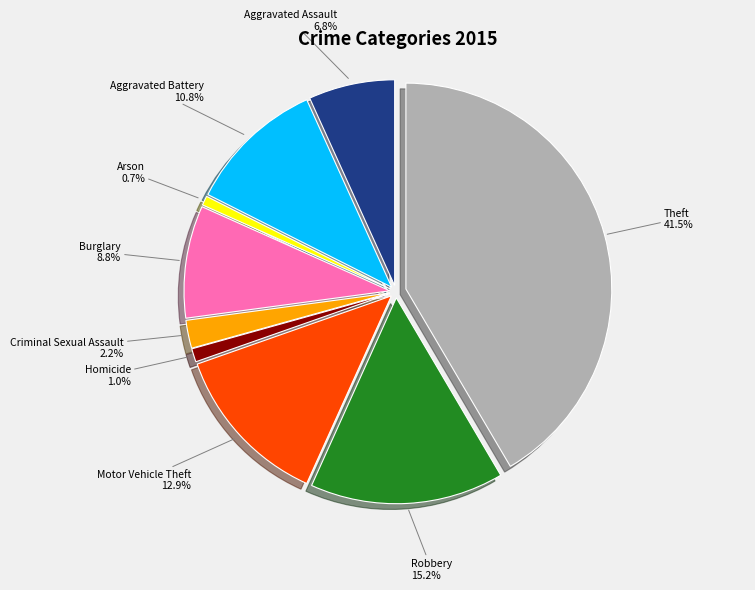

Combined, do Criminal Sexual Assault and Aggravated Battery account for over 50%?

No